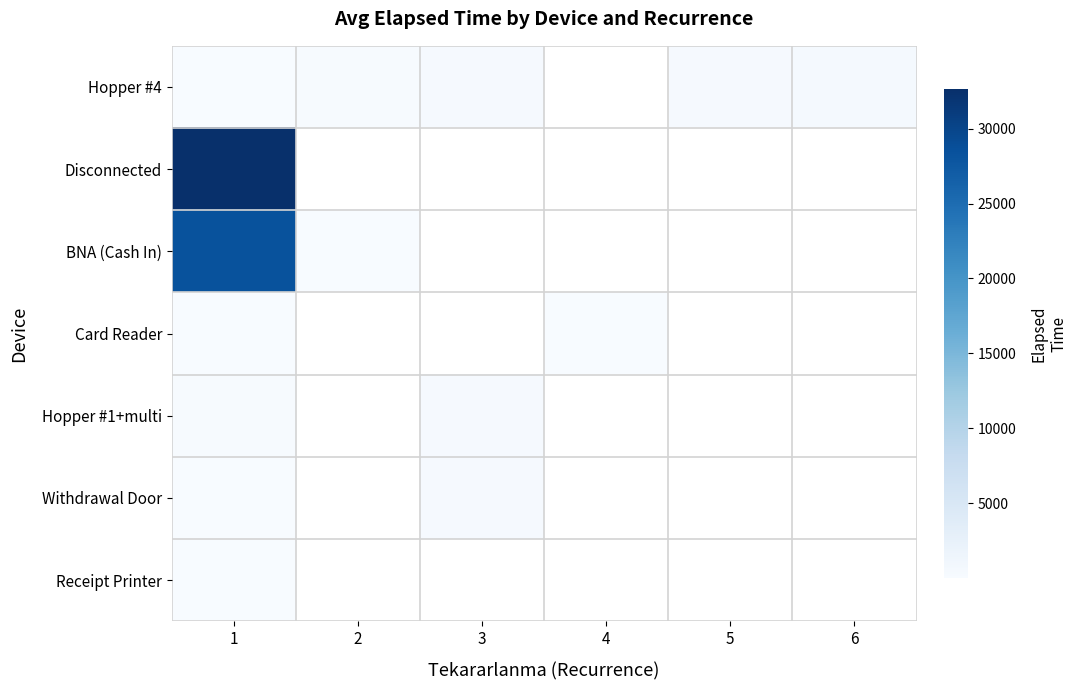

At which category is the sum across all series the highest?

1